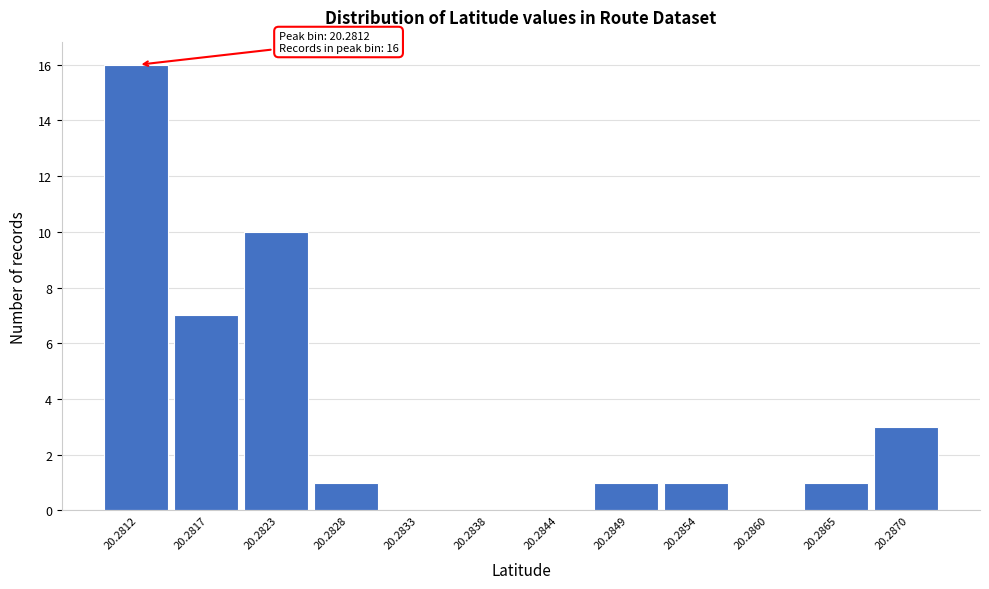

Reading right to left, extract all data points from this chart.

20.2870=3	20.2865=1	20.2860=0	20.2854=1	20.2849=1	20.2844=0	20.2838=0	20.2833=0	20.2828=1	20.2823=10	20.2817=7	20.2812=16